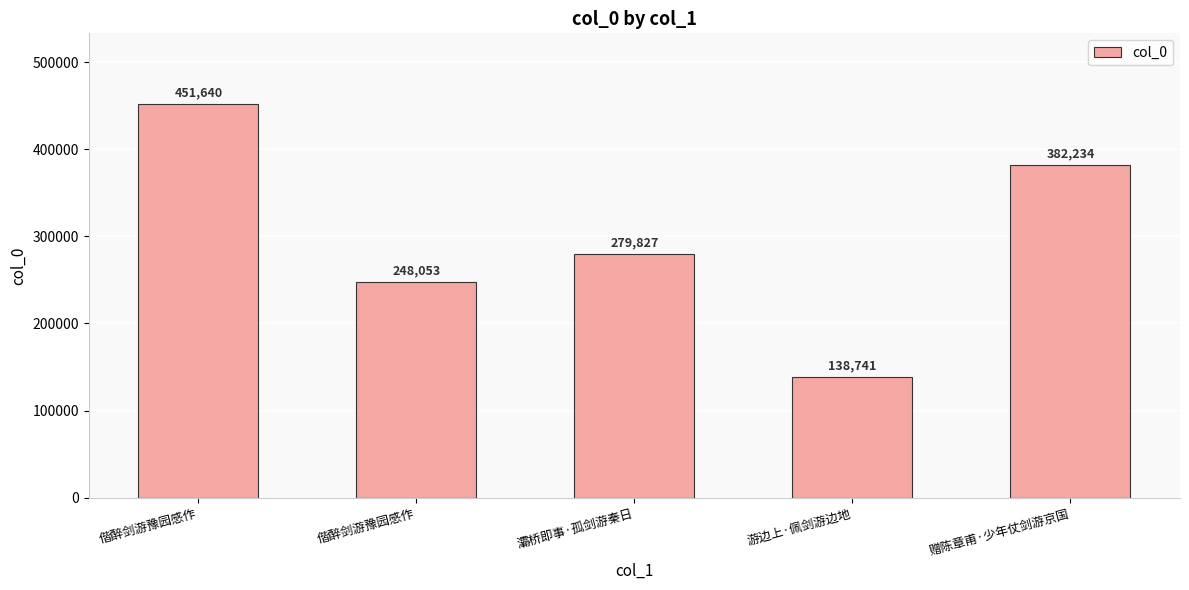

How many categories are shown in the chart?

5